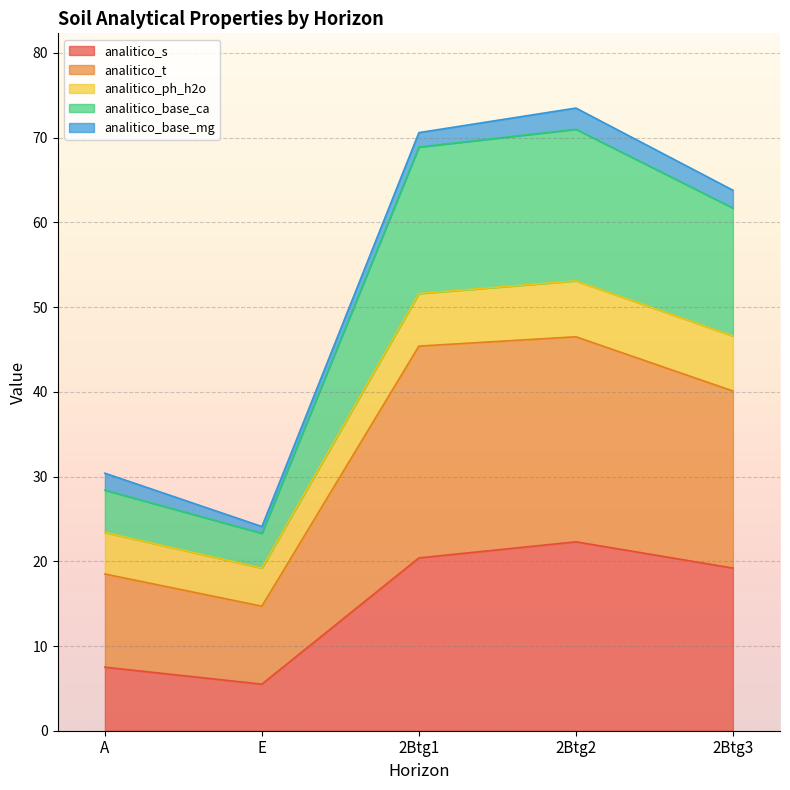

Does the chart display data point markers on the line(s)?

No